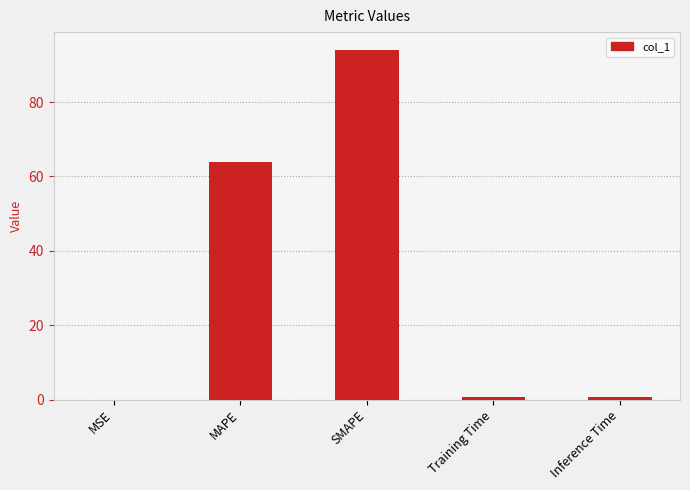

What is the approximate value at MAPE?

64.0